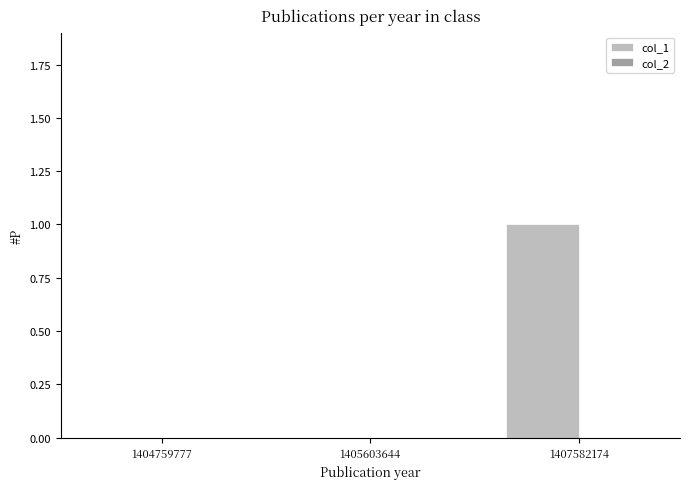

Between 1407582174 and 1405603644, which is larger?

1407582174